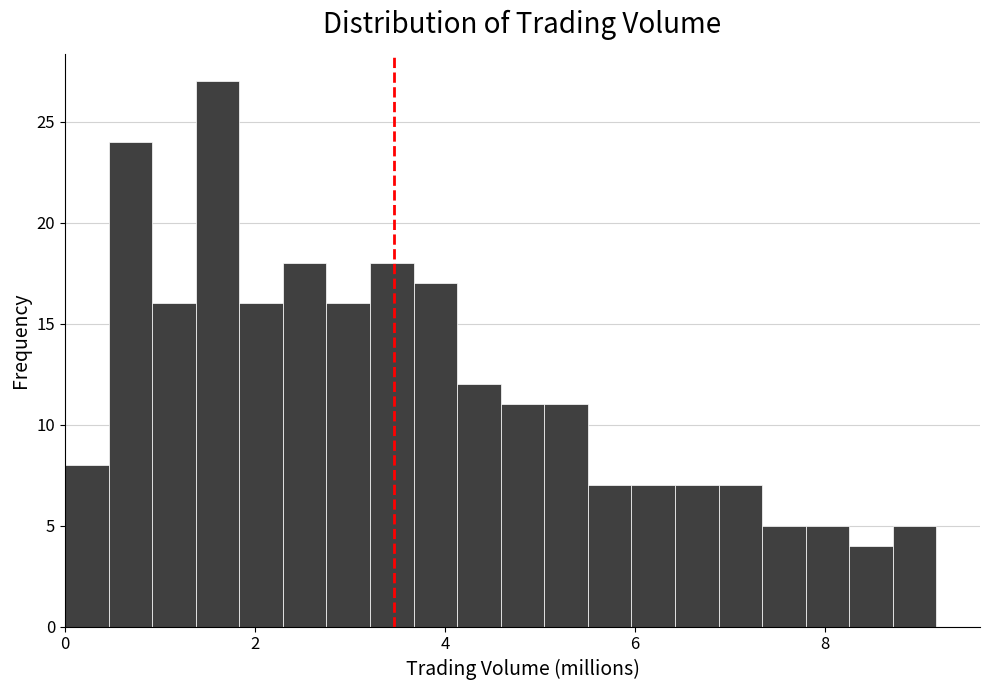

Around what value on the x-axis is the tallest bar? Give the approximate position of its centre, as read against the axis.

1.6